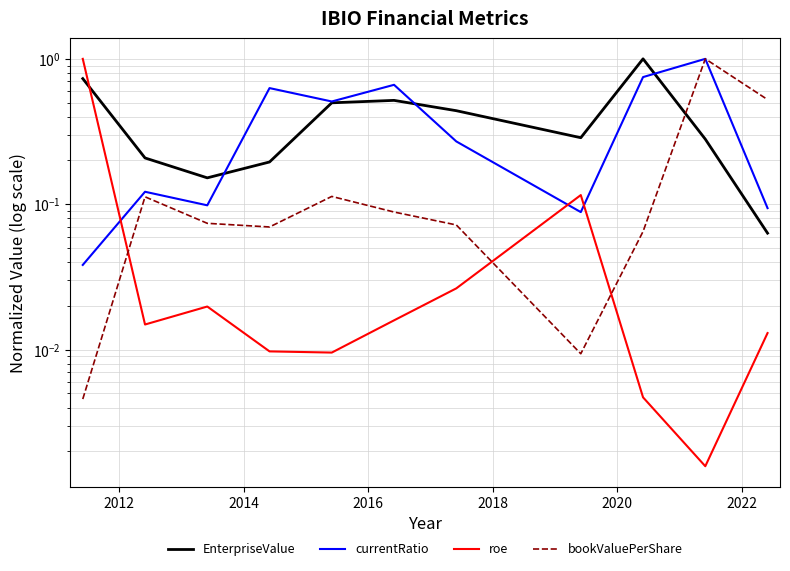

Which series has the largest total across all categories?

EnterpriseValue